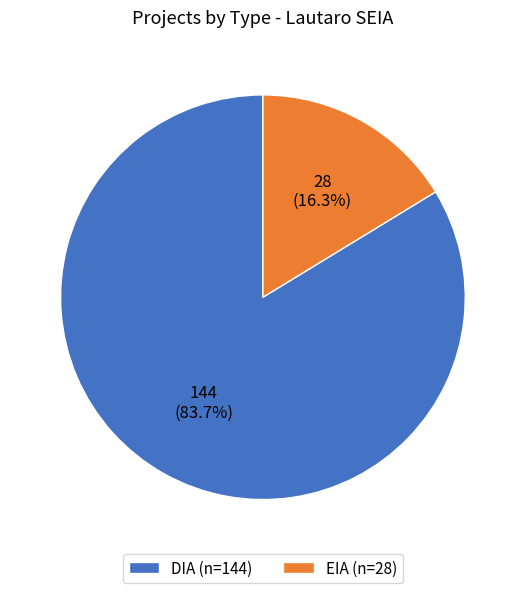

What is the largest slice in the pie chart?

DIA